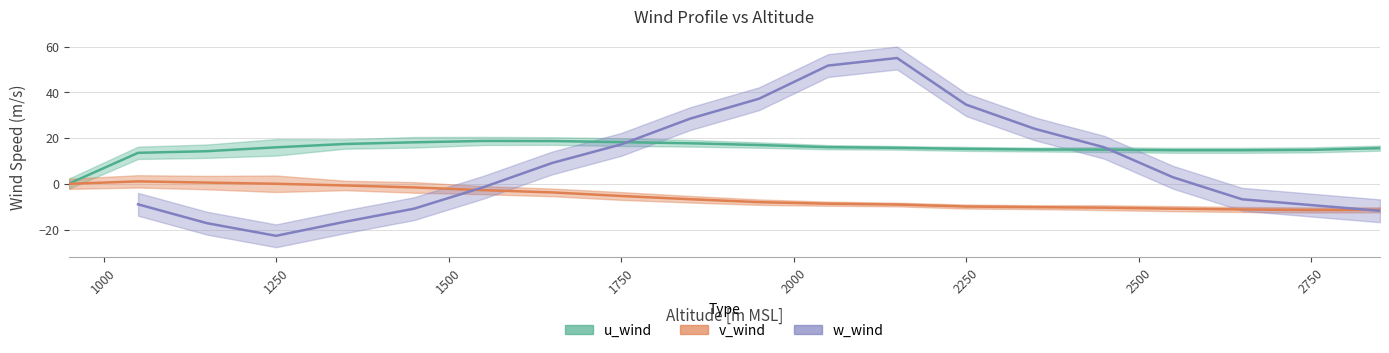

Between 2750.0 and 1950.0, which is larger?

1950.0